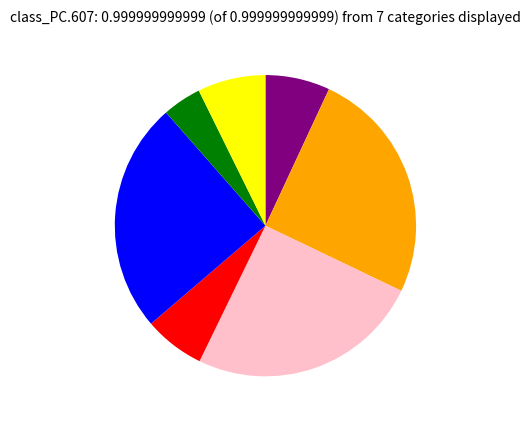

Is there a majority slice in this chart?

No